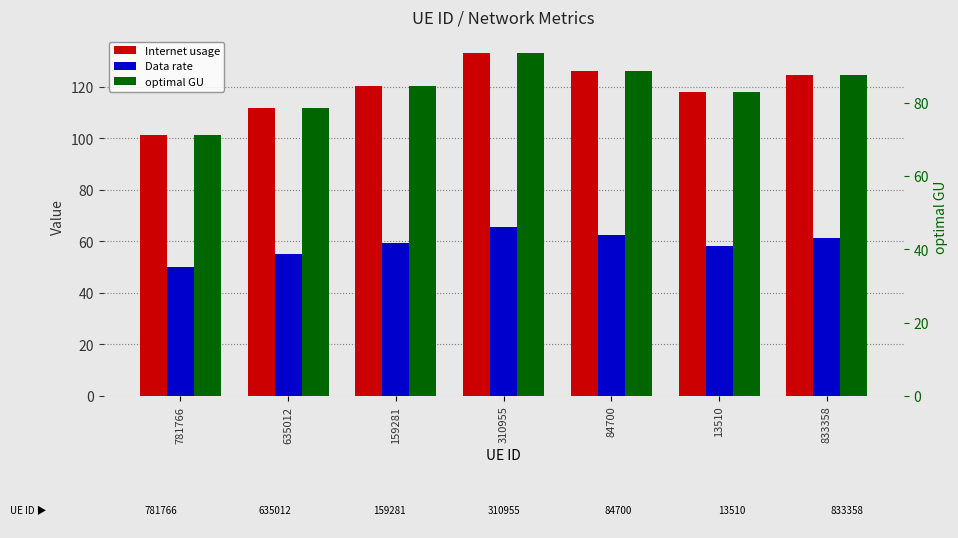

How many bars are there in each group?

3